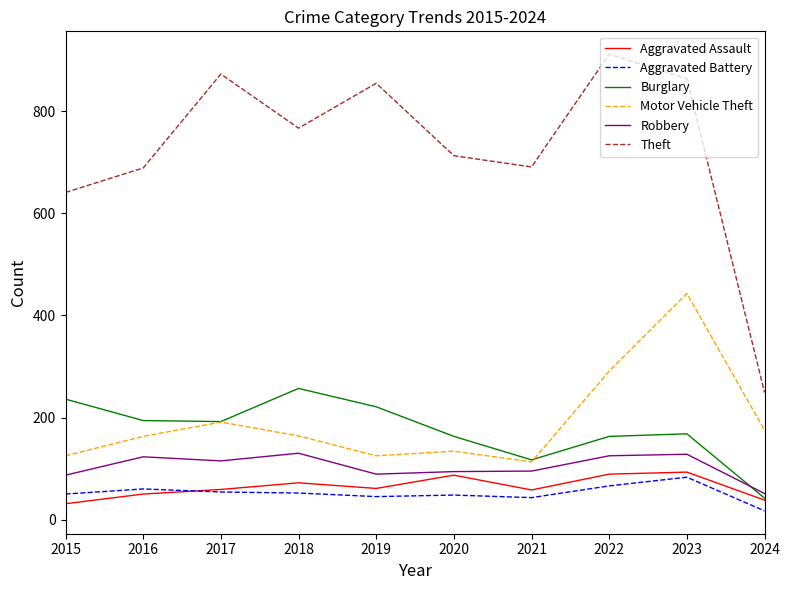

Is the value of Aggravated Assault at 2017 greater than the value of Aggravated Battery at 2024?

Yes